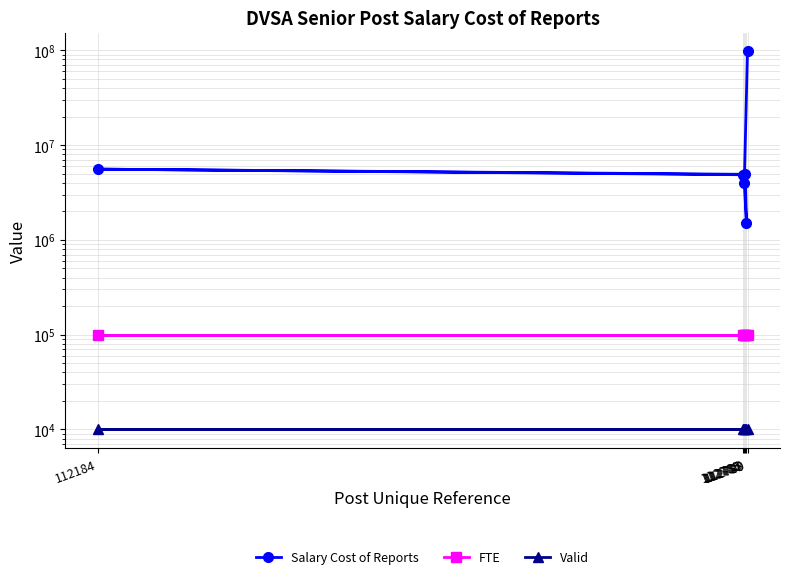

At how many categories does at least one series exceed 30801277?

1